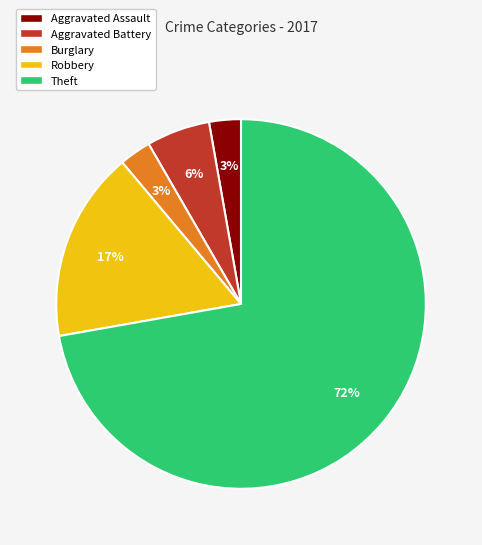

To the nearest percent, what percentage of the pie is Robbery?

17%